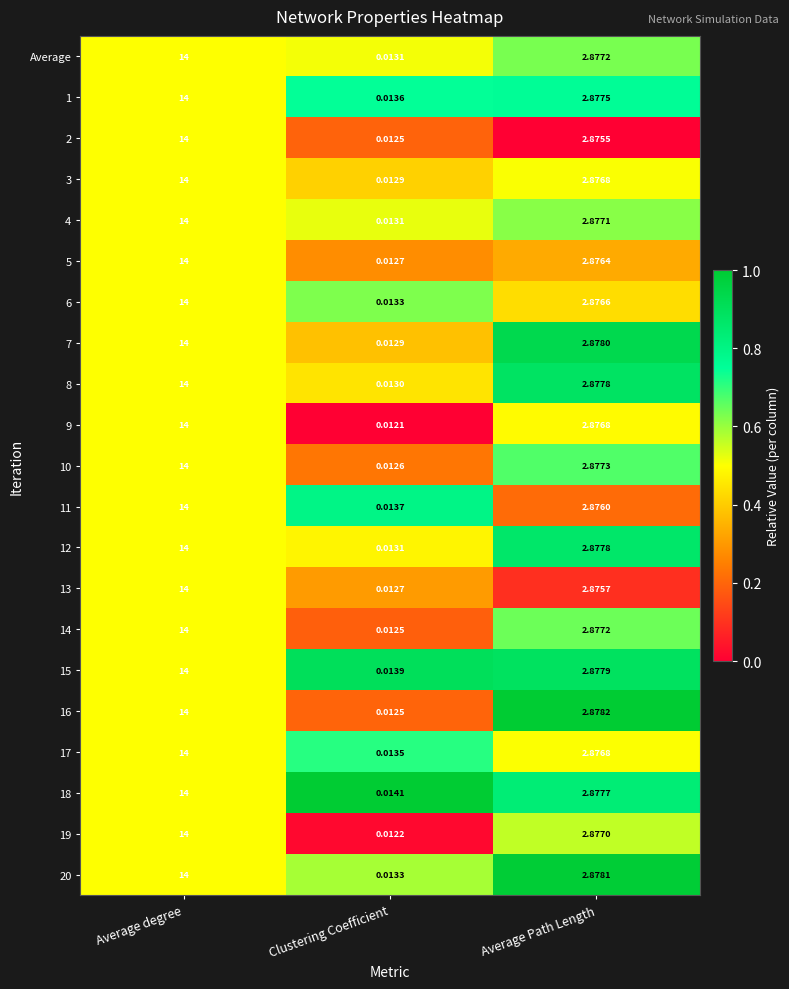

At which label does 5 reach its minimum?

Clustering Coefficient